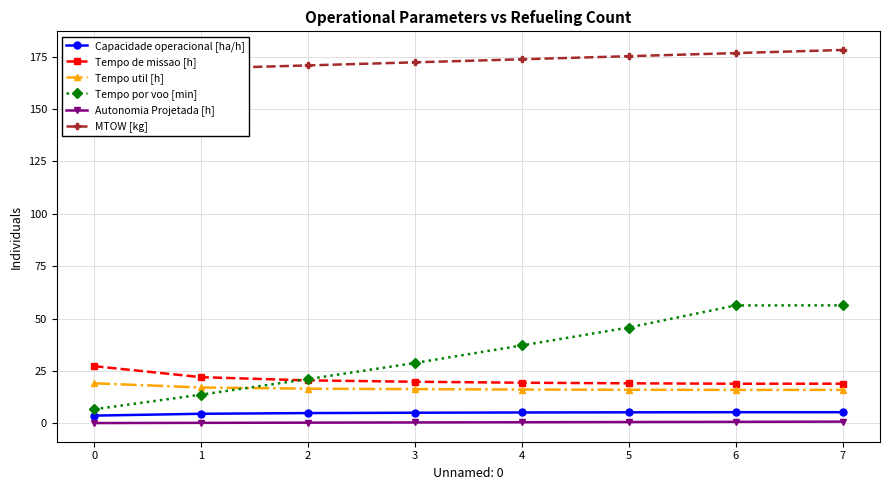

What is the difference between the second highest and second lowest values in the MTOW [kg] series?

7.3